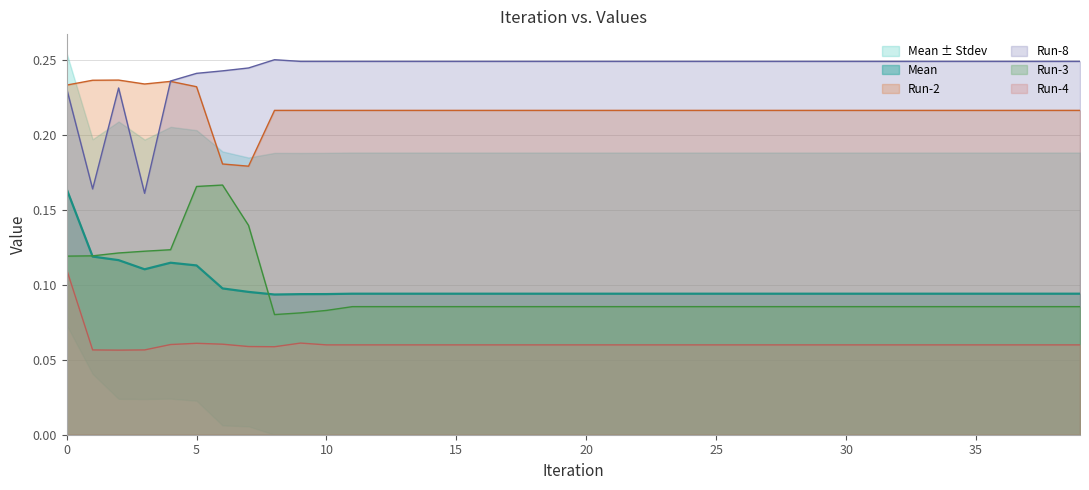

Where is Run-3 nearest to the value 0?

8